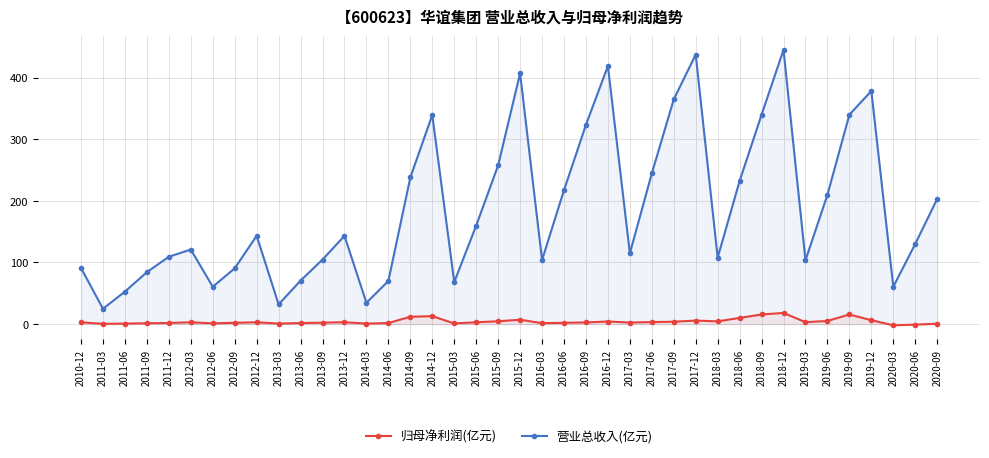

Between 2014-09 and 2013-09, which is larger?

2014-09